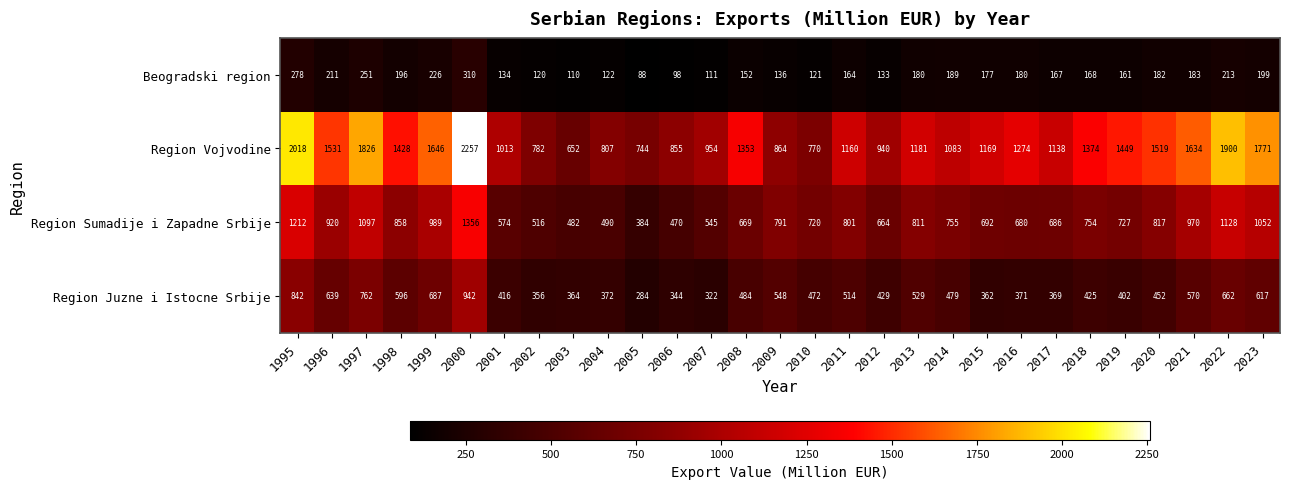

Which series has the largest total across all categories?

Region Vojvodine